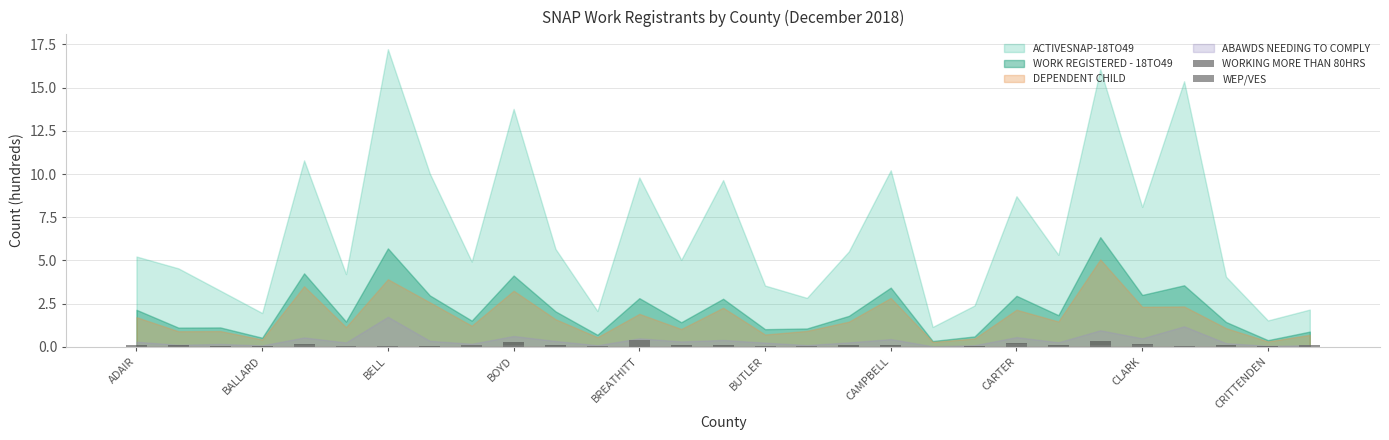

Are the bars horizontal?

No